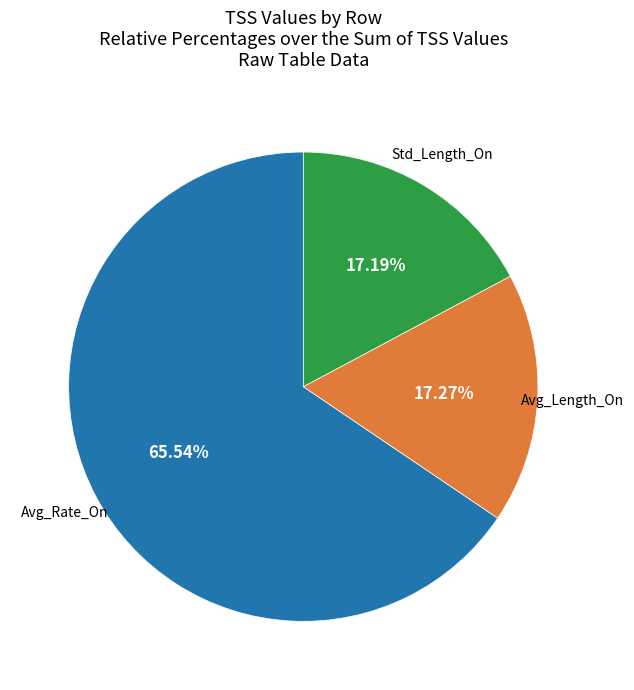

To the nearest percent, what percentage of the pie is Avg_Rate_On?

66%